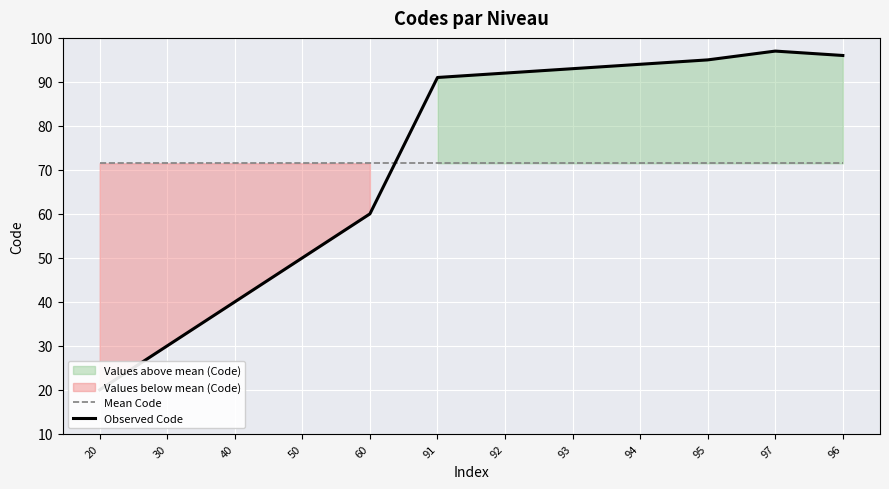

Which series changed the most between 20 and 93?

Observed Code